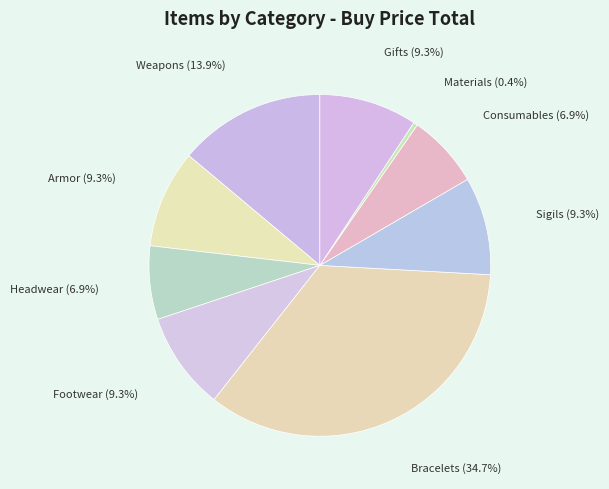

What is the total percentage of Footwear and Weapons?

23.2%